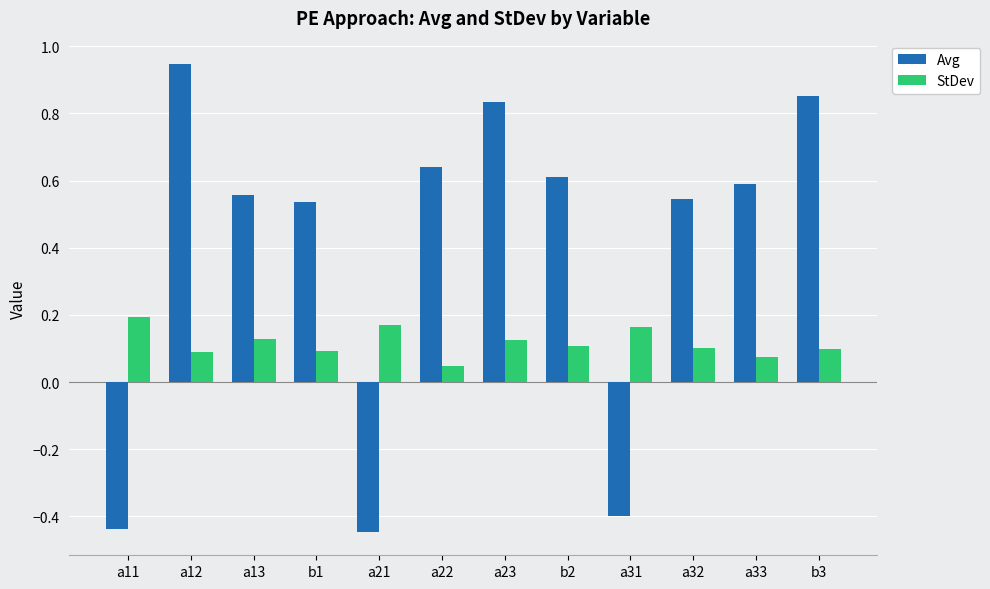

What is the average value of the Avg series?

0.4